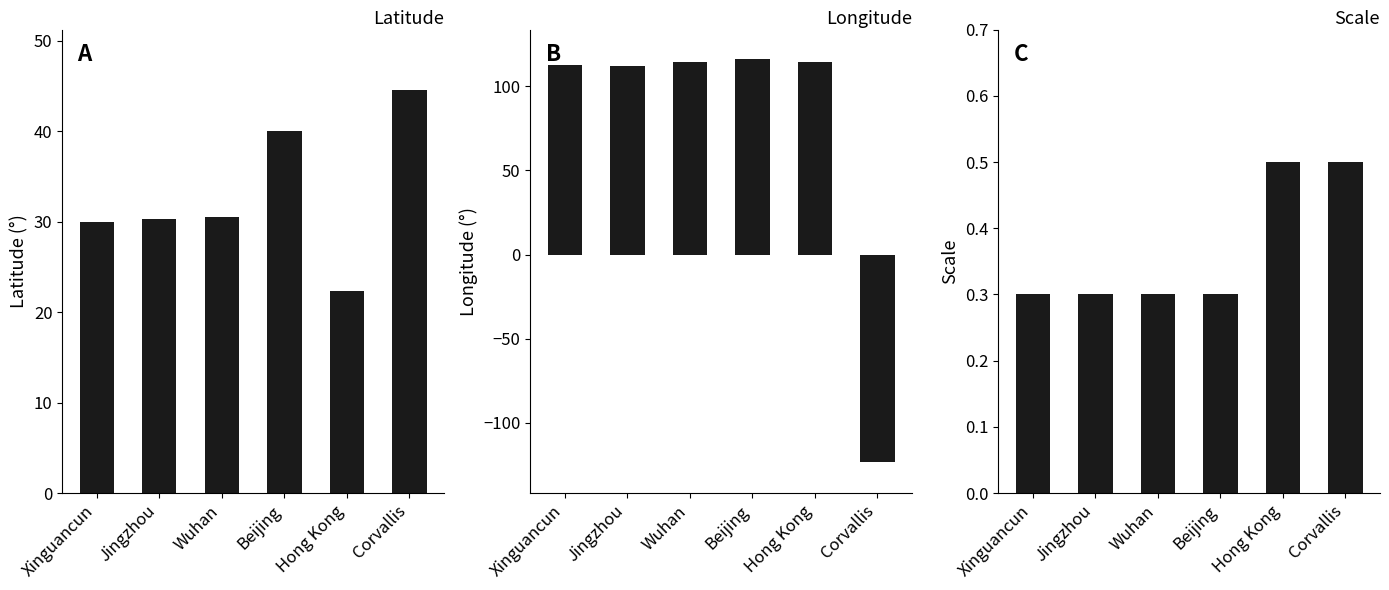

Reading right to left, what are all the values shown in this chart?

latitude: Corvallis=44.6	Hong Kong=22.3	Beijing=40.0	Wuhan=30.5	Jingzhou=30.3	Xinguancun=30.0
longitude: Corvallis=-123.3	Hong Kong=114.2	Beijing=116.3	Wuhan=114.4	Jingzhou=112.2	Xinguancun=112.7
scale: Corvallis=0.5	Hong Kong=0.5	Beijing=0.3	Wuhan=0.3	Jingzhou=0.3	Xinguancun=0.3